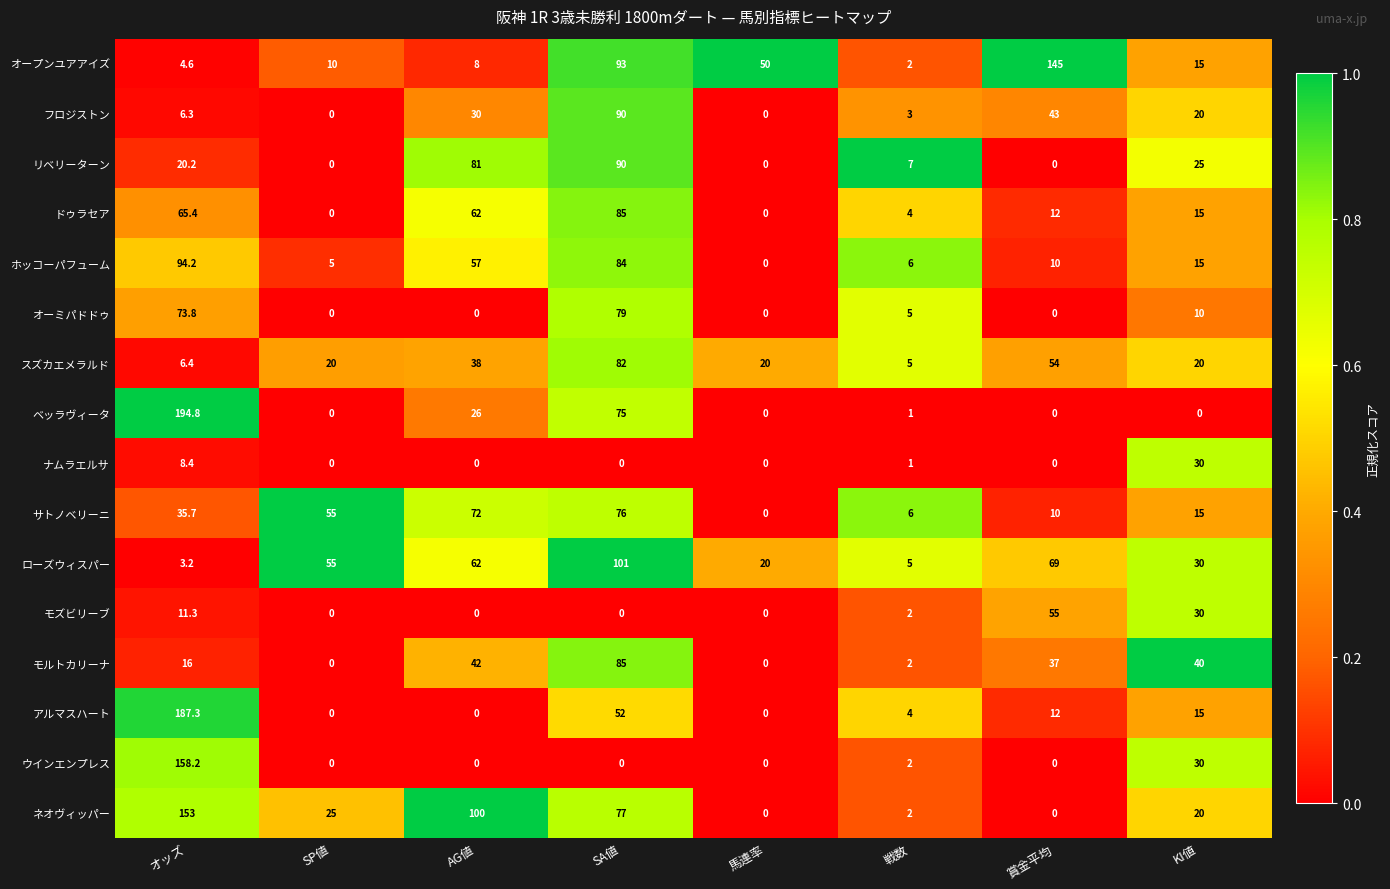

Which label corresponds to the largest value in the chart?

オッズ